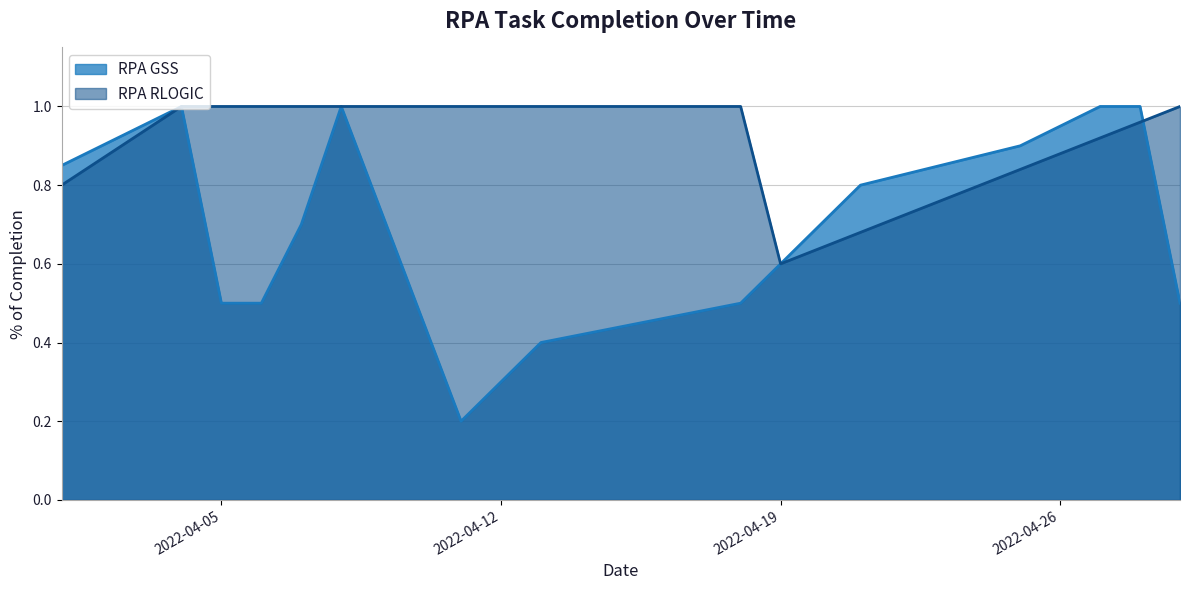

Which series has the largest range (max minus min)?

RPA GSS